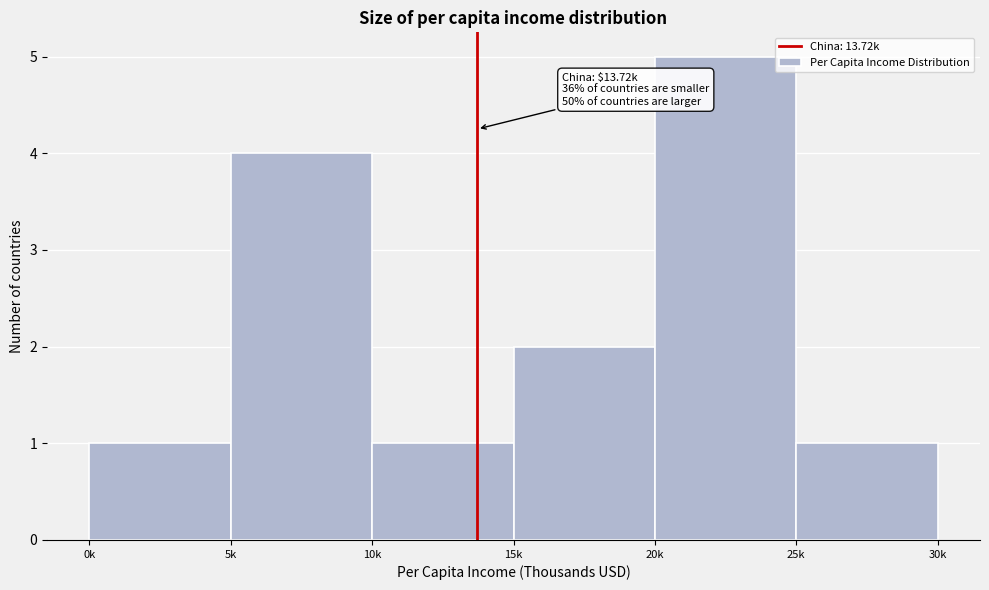

Reading right to left, extract all data points from this chart.

1	5	2	1	4	1